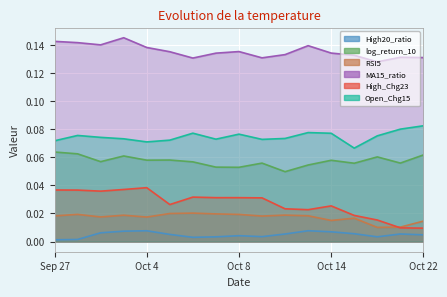

The High20_ratio series shows 0.0 at Oct 22. True or false?

False